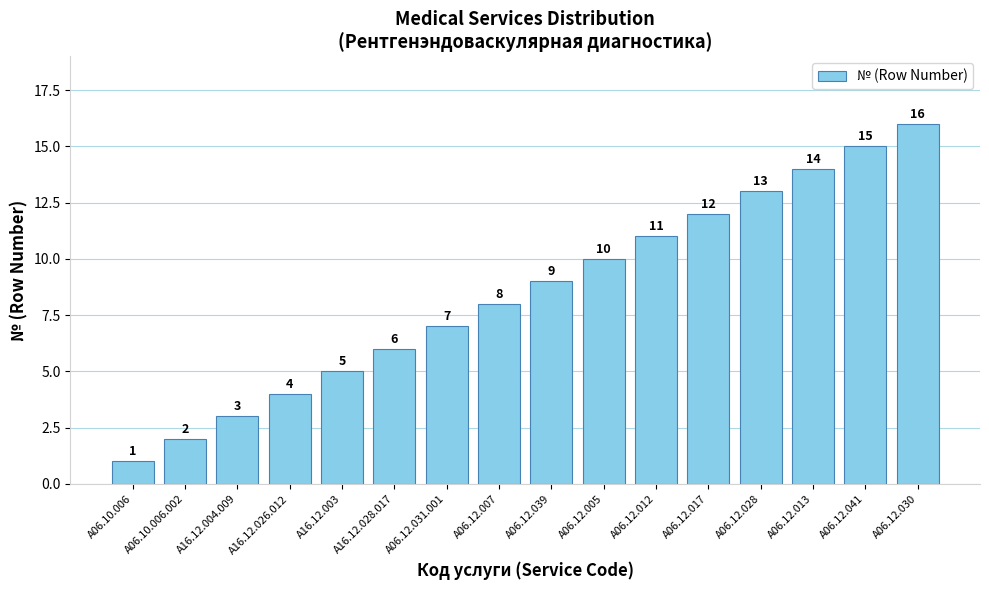

How many bars are there in total?

16